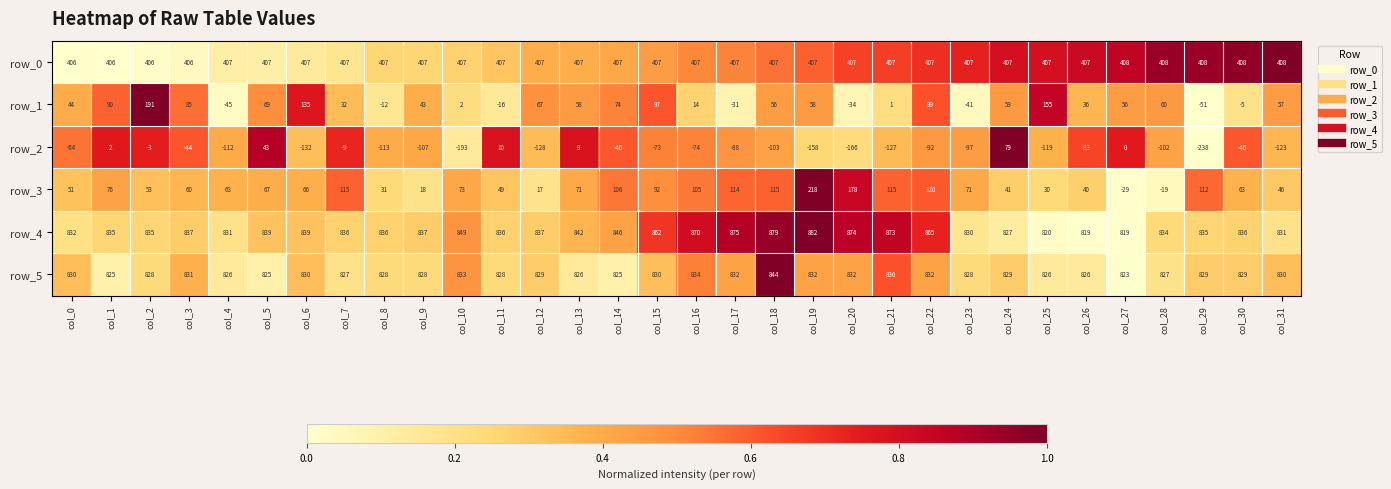

Count the number of data series in this chart.

6